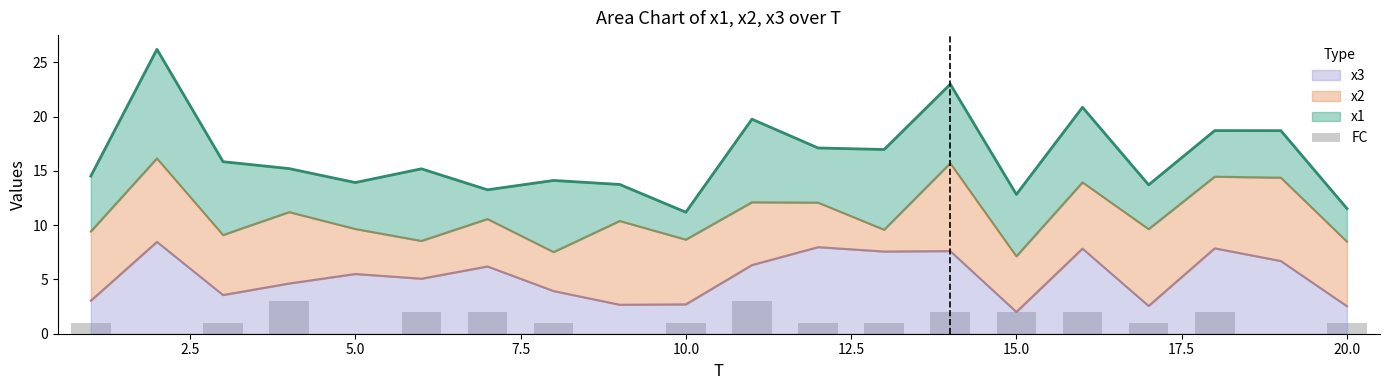

What is the maximum value for x3?

8.5